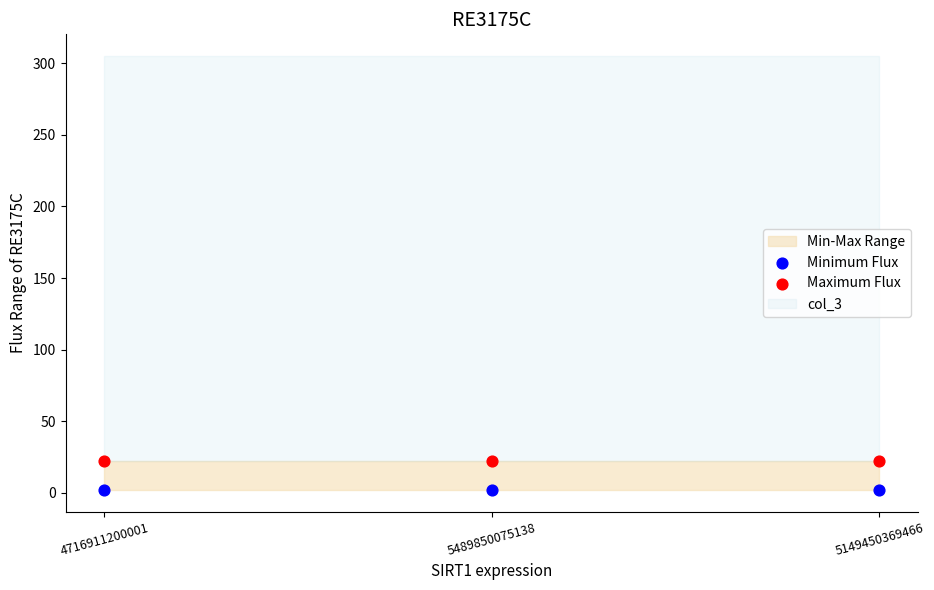

Which series reaches the minimum Y coordinate?

Minimum Flux